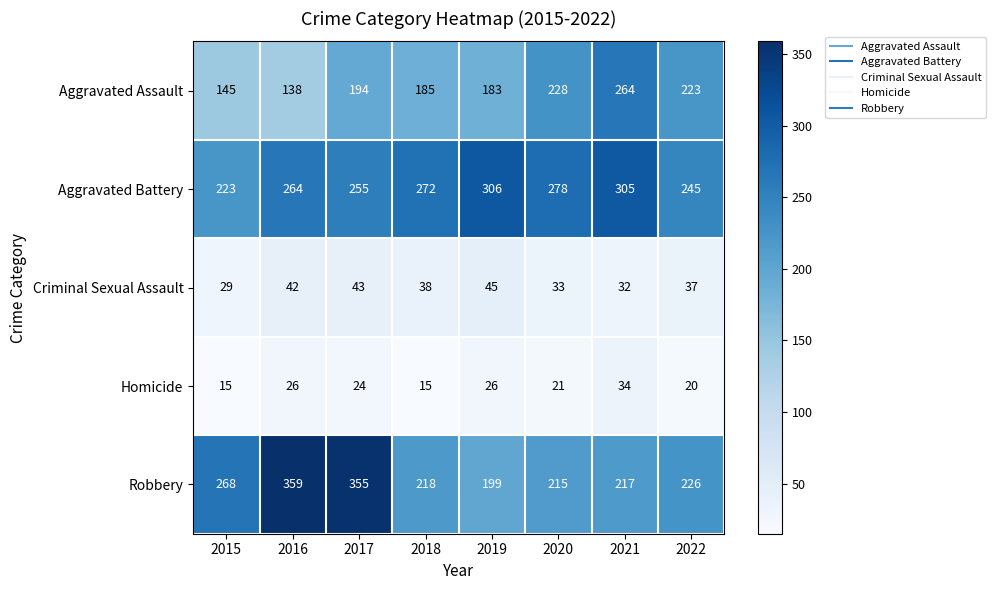

True or false: Homicide has a value of 34 at 2021.

True